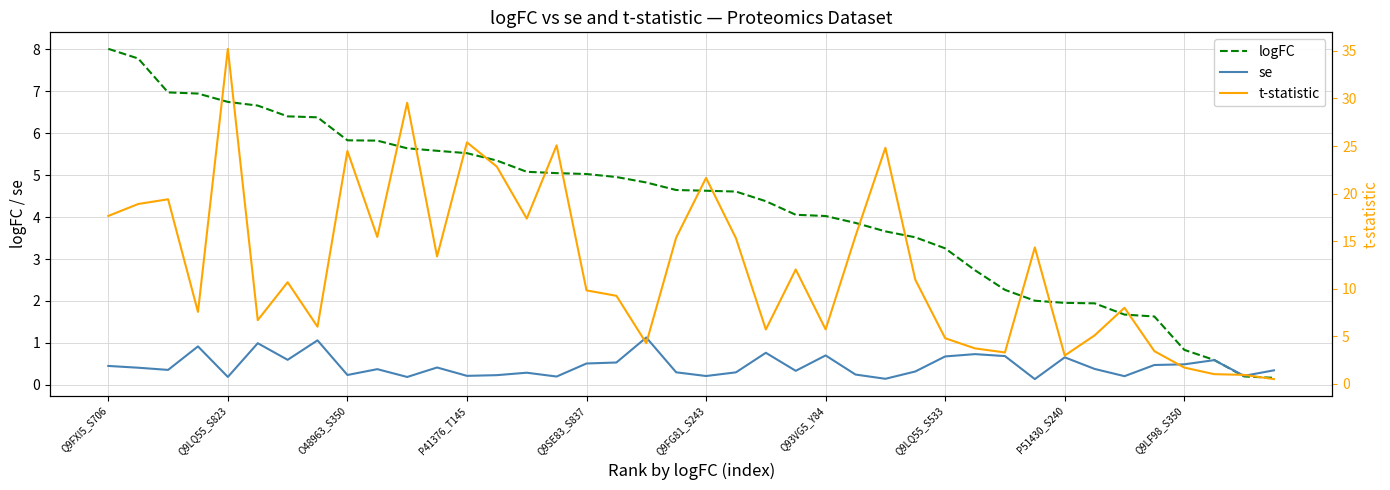

Which series ends up on top after the final intersection of logFC and t-statistic?

t-statistic